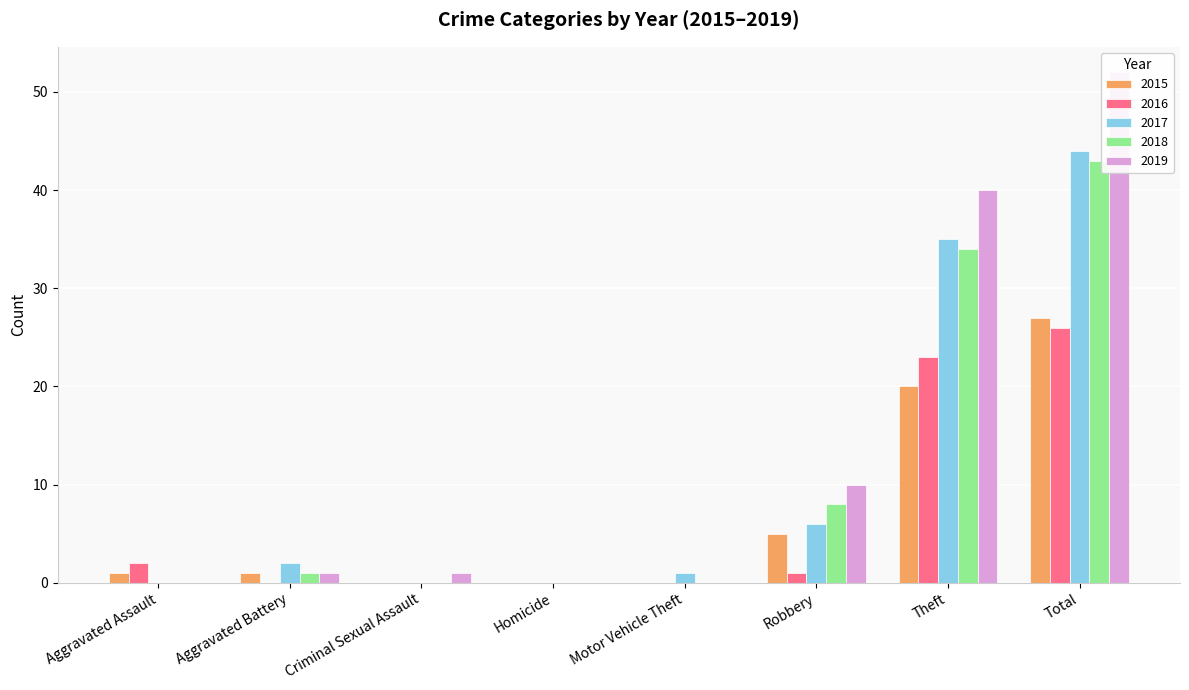

Which series changed the most between Robbery and Theft?

2019